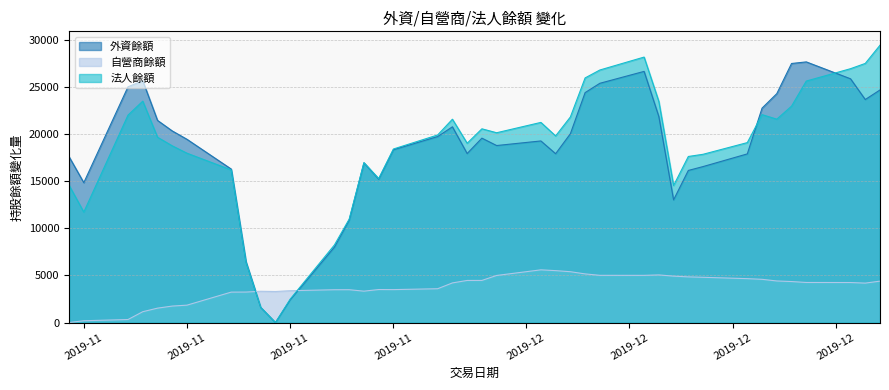

How many data points in 自營商餘額 are less than 4250?

20